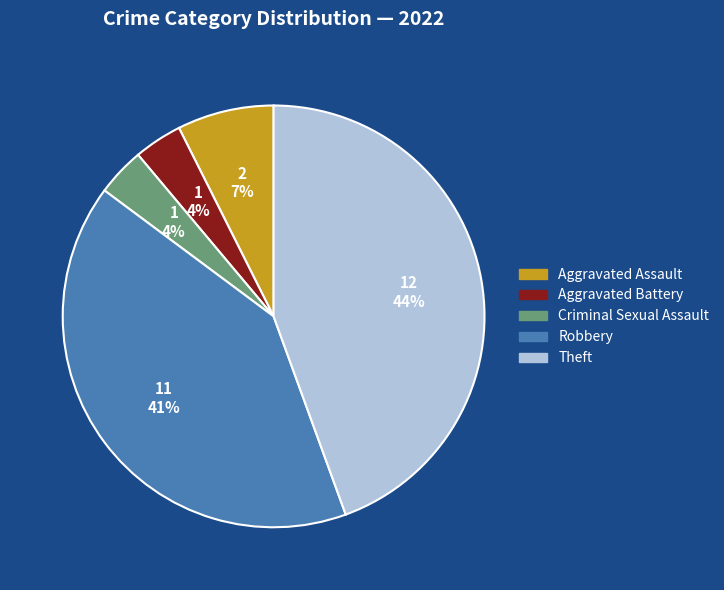

Does Robbery account for over 50% of the chart?

No